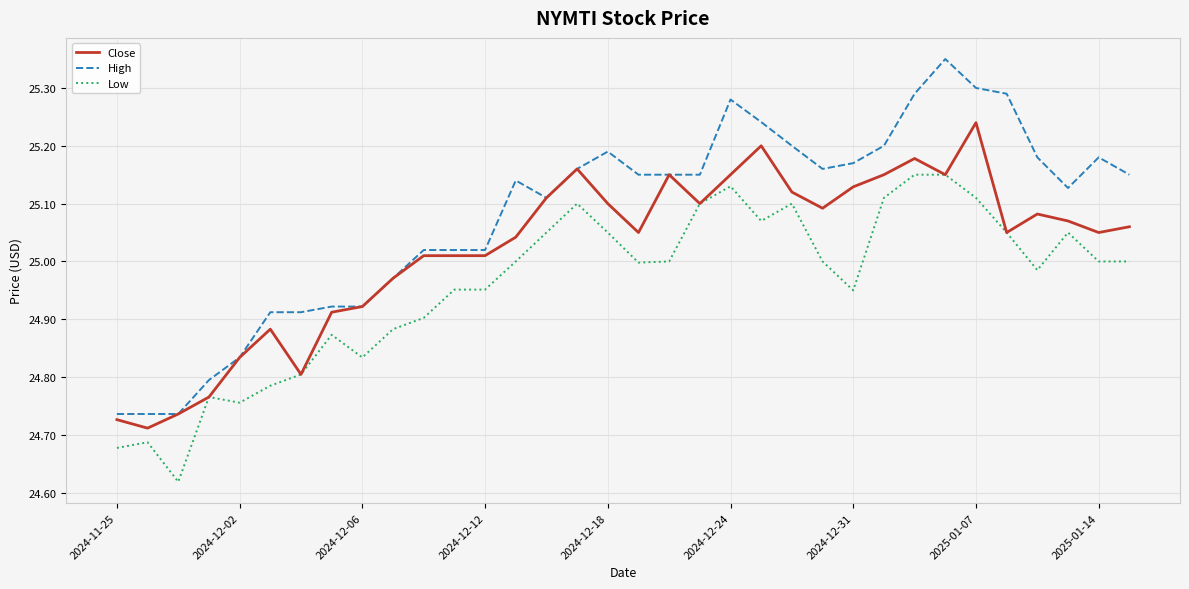

Which series has the largest range (max minus min)?

High